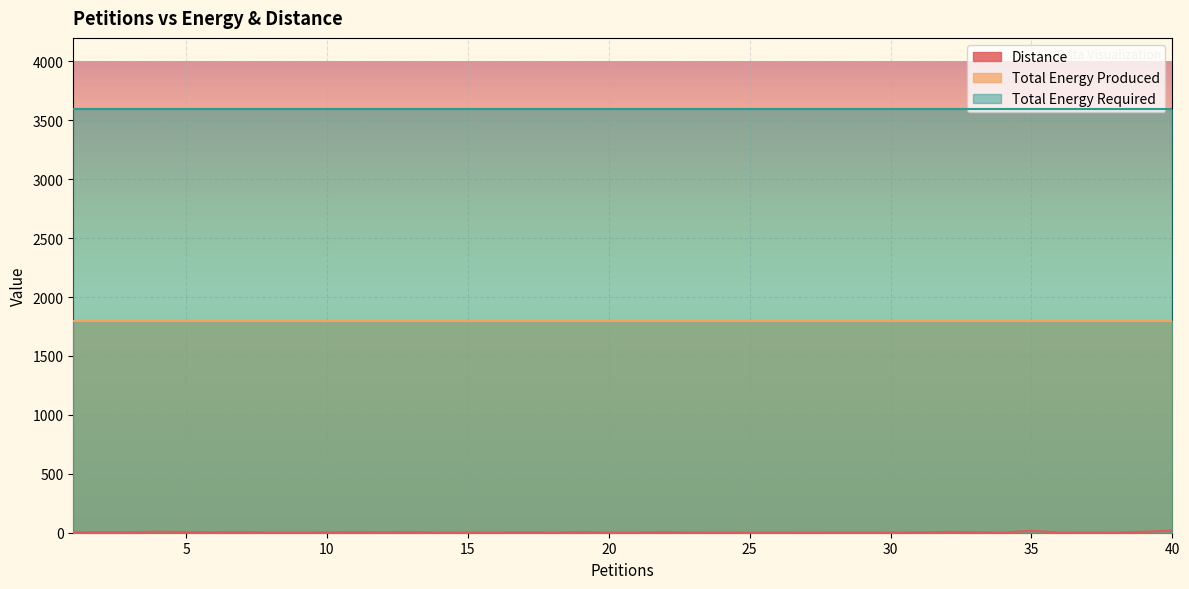

At which category does the chart reach its minimum across all series?

14